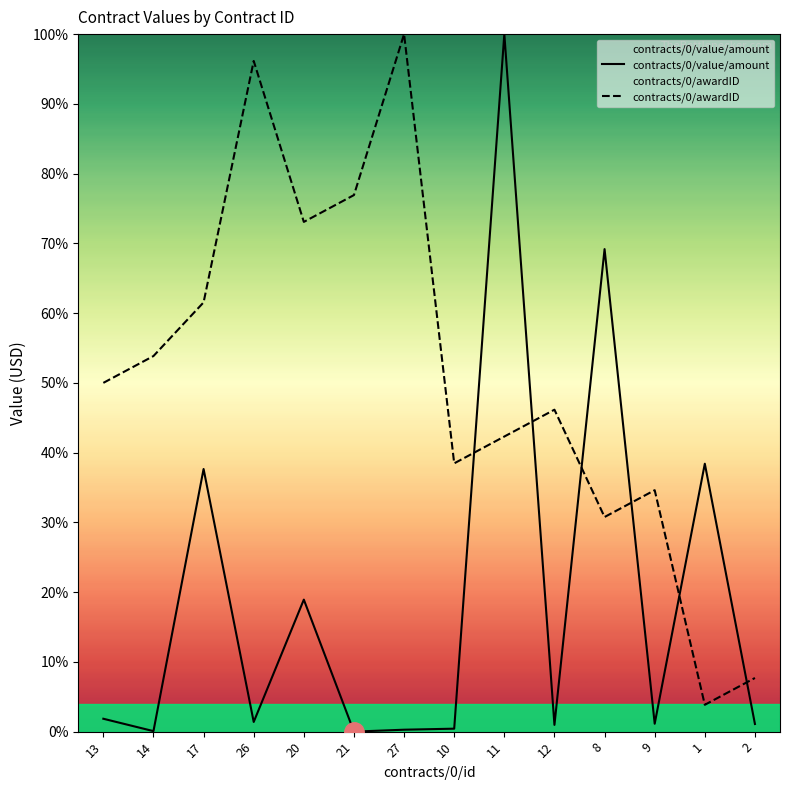

Reading left to right, what are all the values shown in this chart?

contracts/0/value/amount: 13=1.8	14=0.1	17=37.7	26=1.4	20=18.9	21=0.0	27=0.3	10=0.4	11=100.0	12=1.0	8=69.2	9=1.1	1=38.4	2=1.1
contracts/0/awardID: 13=50.0	14=53.8	17=61.5	26=96.2	20=73.1	21=76.9	27=100.0	10=38.5	11=42.3	12=46.2	8=30.8	9=34.6	1=3.8	2=7.7